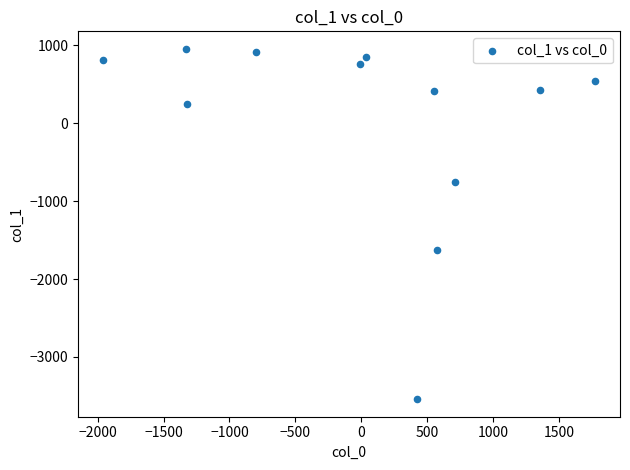

What Y value in the scatter plot is closest to -1293?

-1627.1